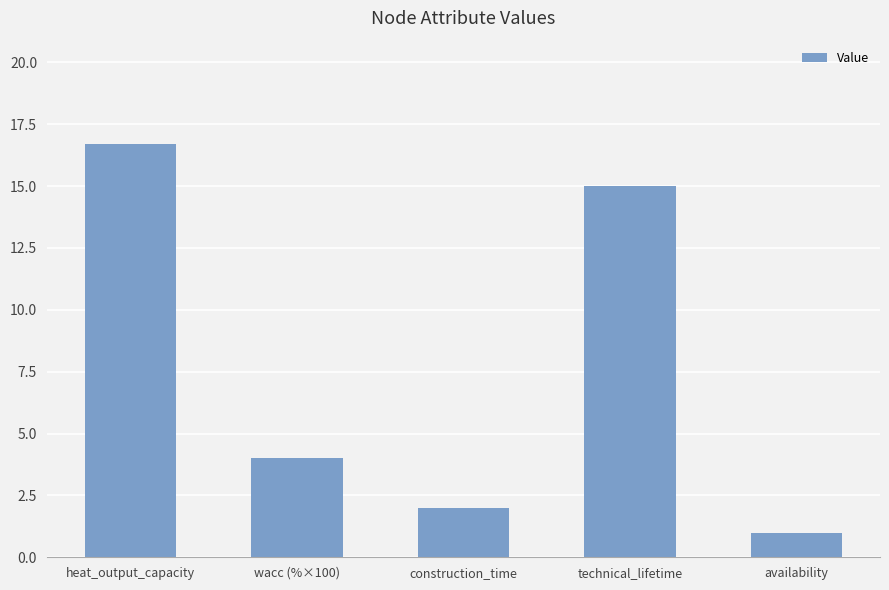

Count the number of data series in this chart.

1